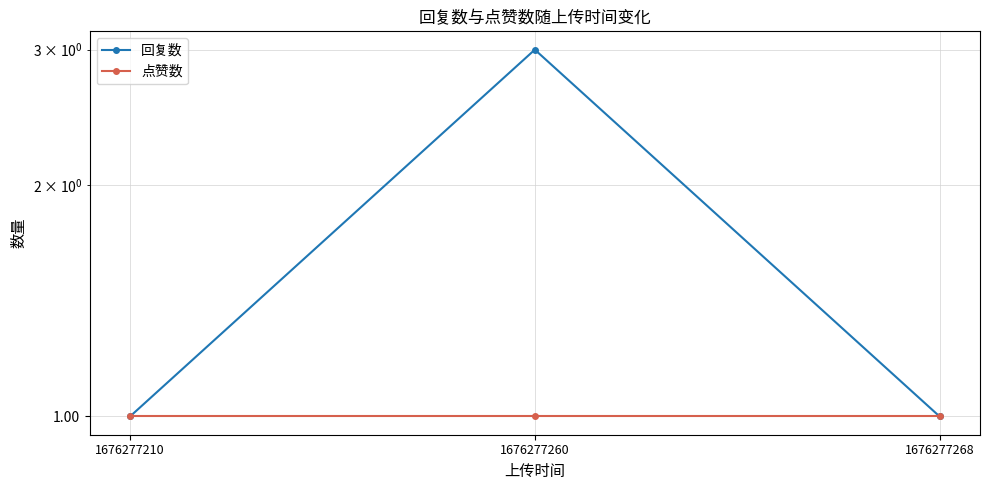

The value of 点赞数 at 1676277260 is 0. True or false?

False